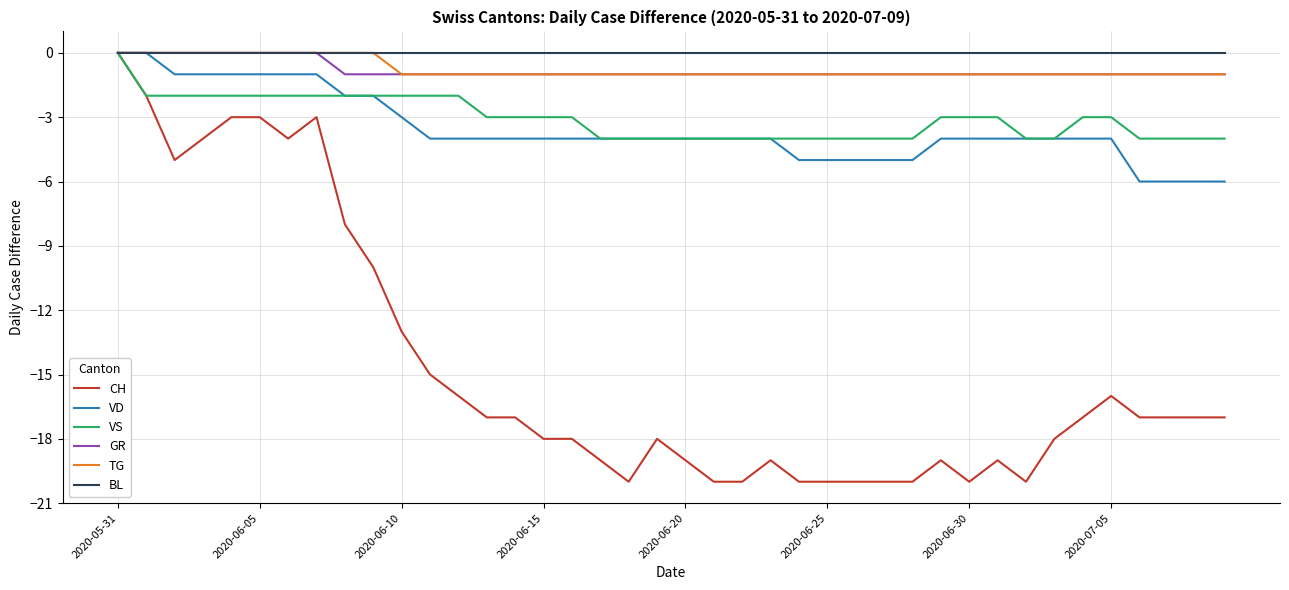

Which series has the largest range (max minus min)?

CH